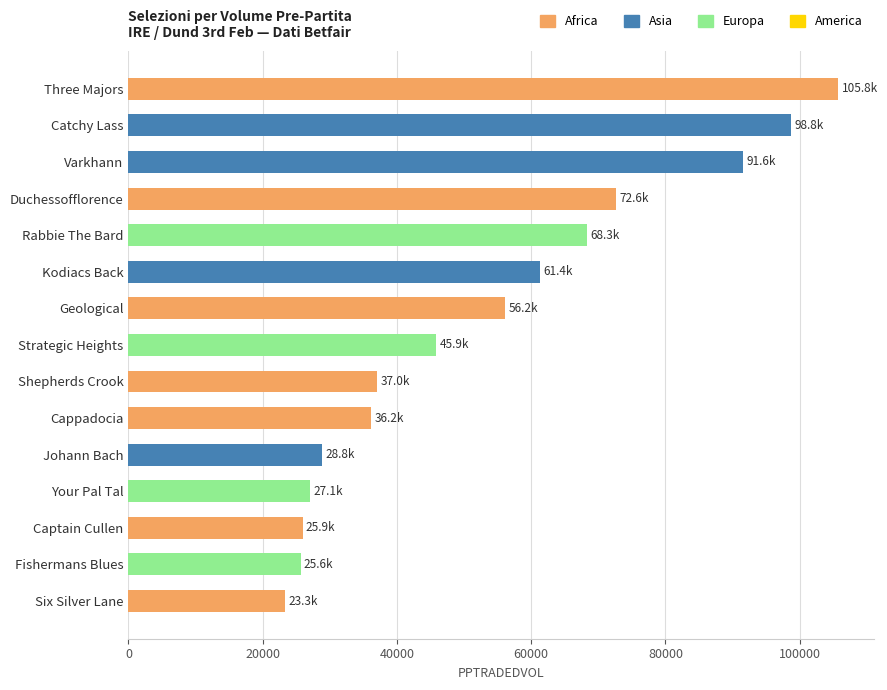

What is the difference between the maximum and minimum values?

82424.6